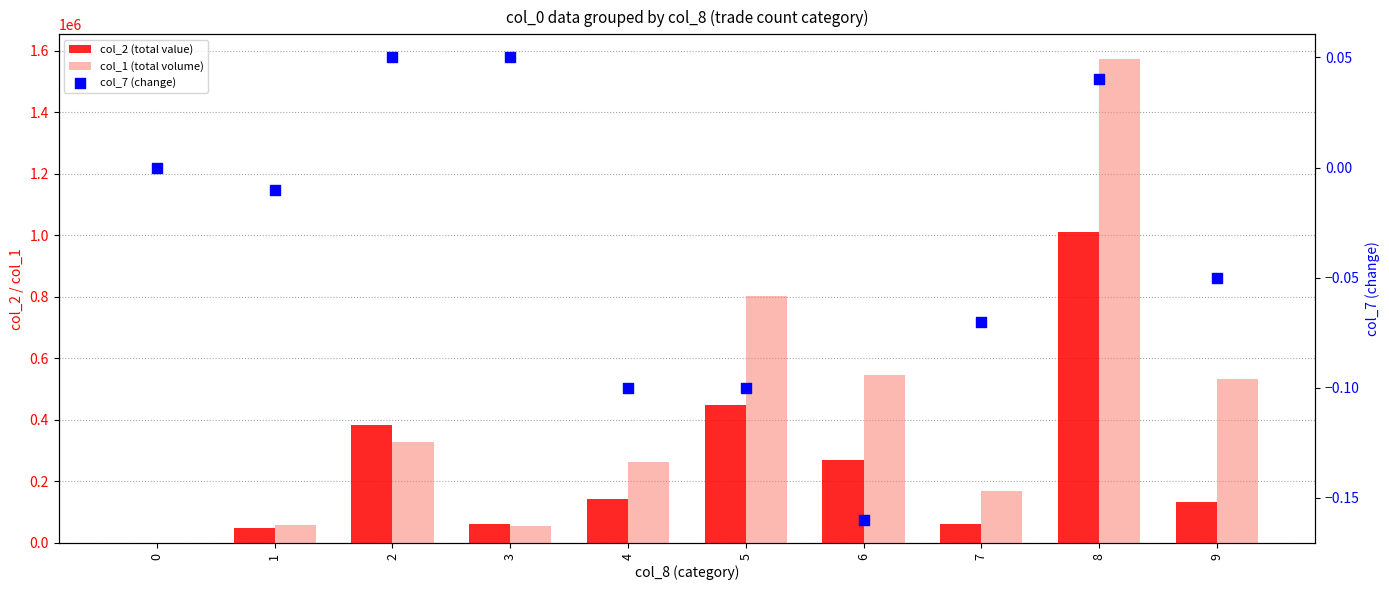

Which series contains the highest Y value?

col_1 (total volume)